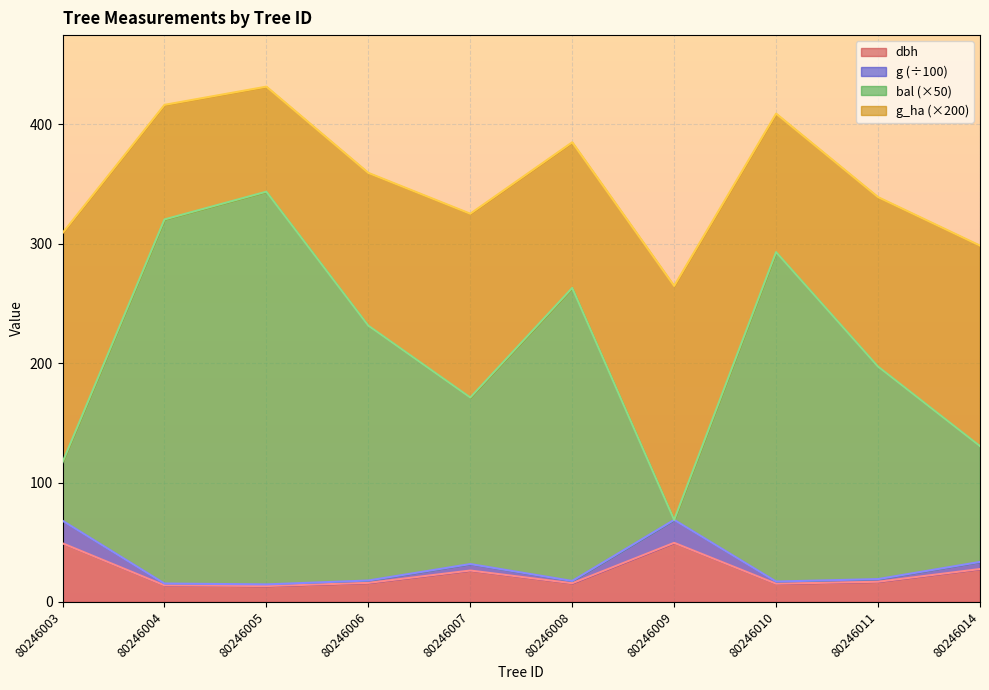

In g, how many points are higher than both neighbors (excluding endpoints)?

2